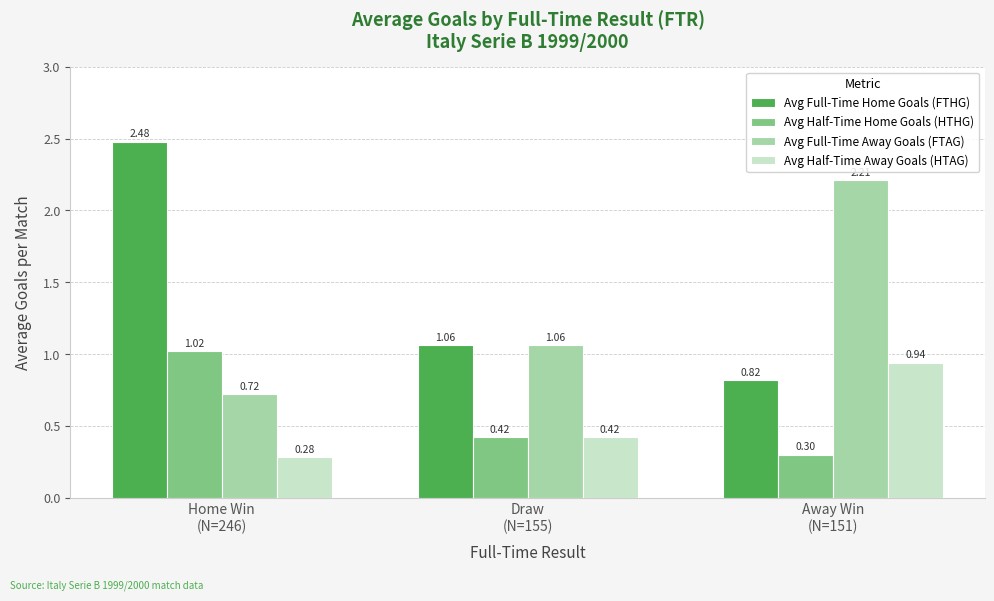

At which label does Avg Full-Time Away Goals (FTAG) reach its peak?

Away Win
(N=151)